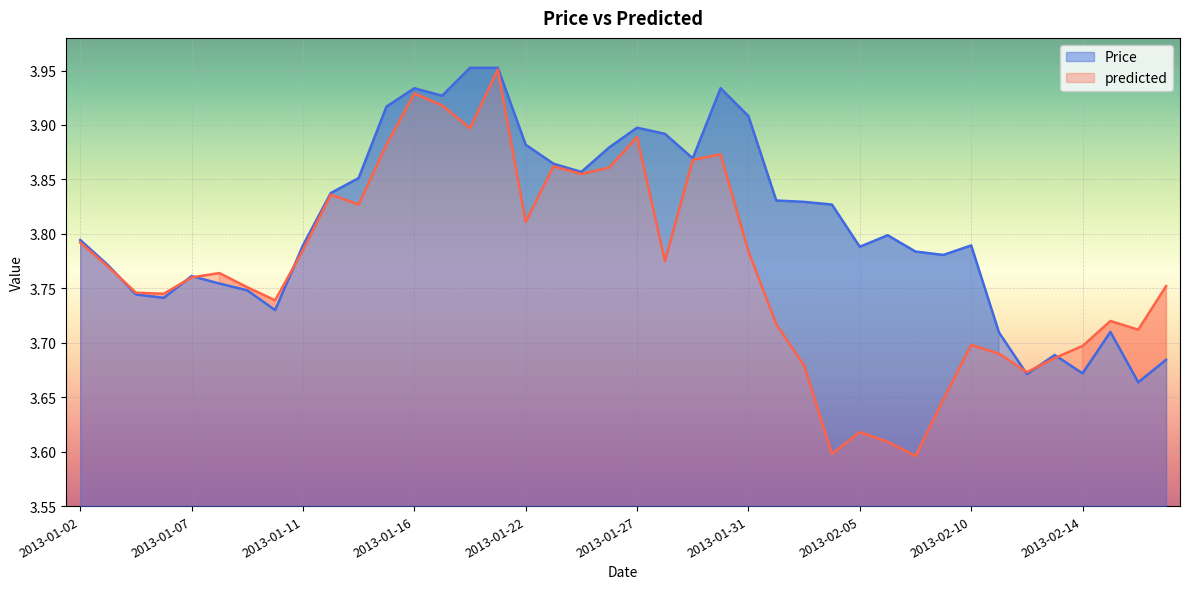

Which label corresponds to the smallest value in the chart?

2013-02-07